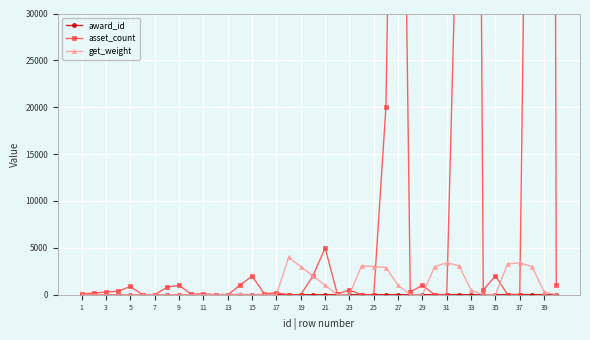

How many intersections are there between asset_count and get_weight?

11